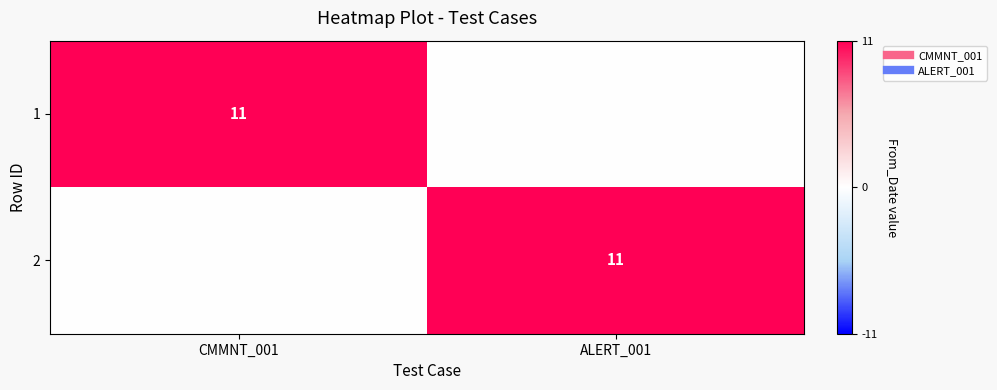

List the labels in order of 2 value, smallest first.

CMMNT_001, ALERT_001